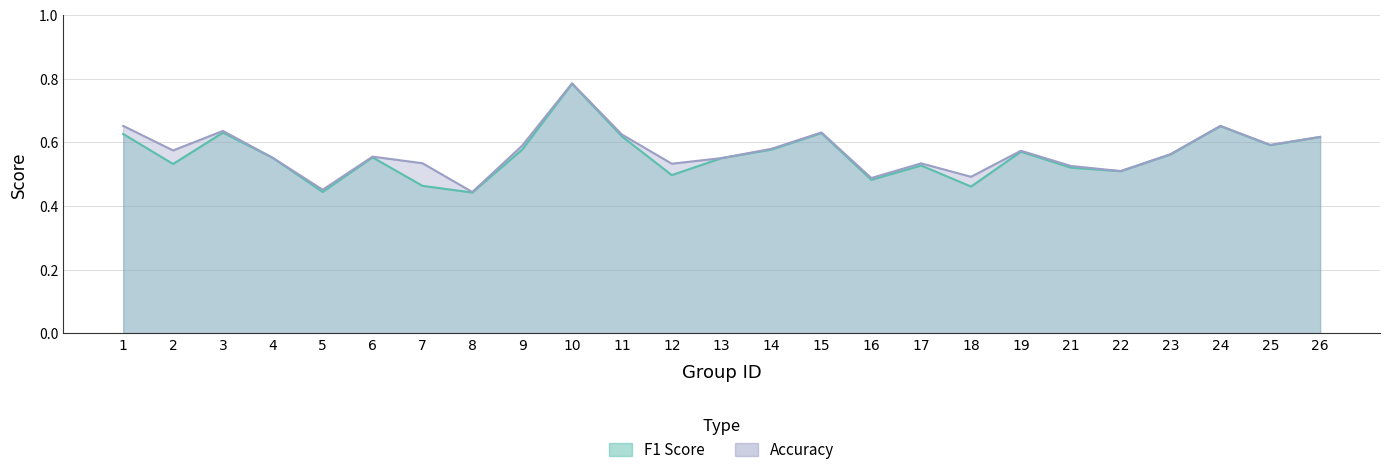

In f1, how many points are higher than both neighbors (excluding endpoints)?

7